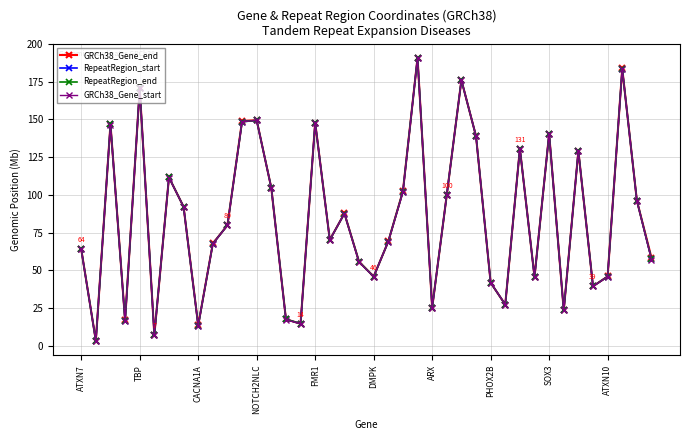

What are all the series names shown in the legend?

GRCh38_Gene_end, RepeatRegion_start, RepeatRegion_end, GRCh38_Gene_start